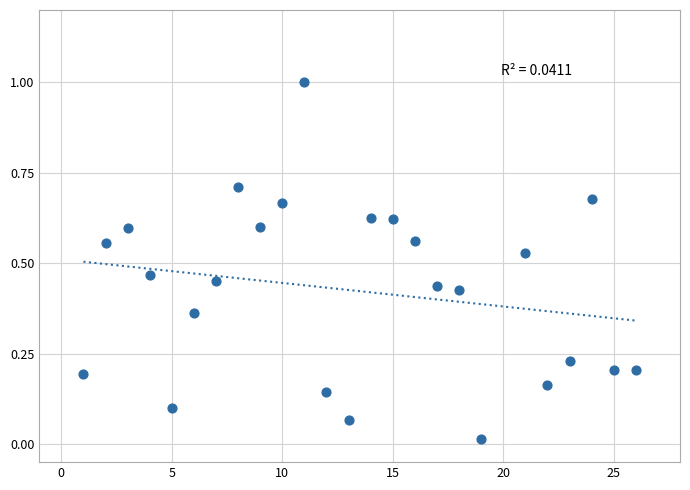

What is the range of Y values (max minus min)?

1.0